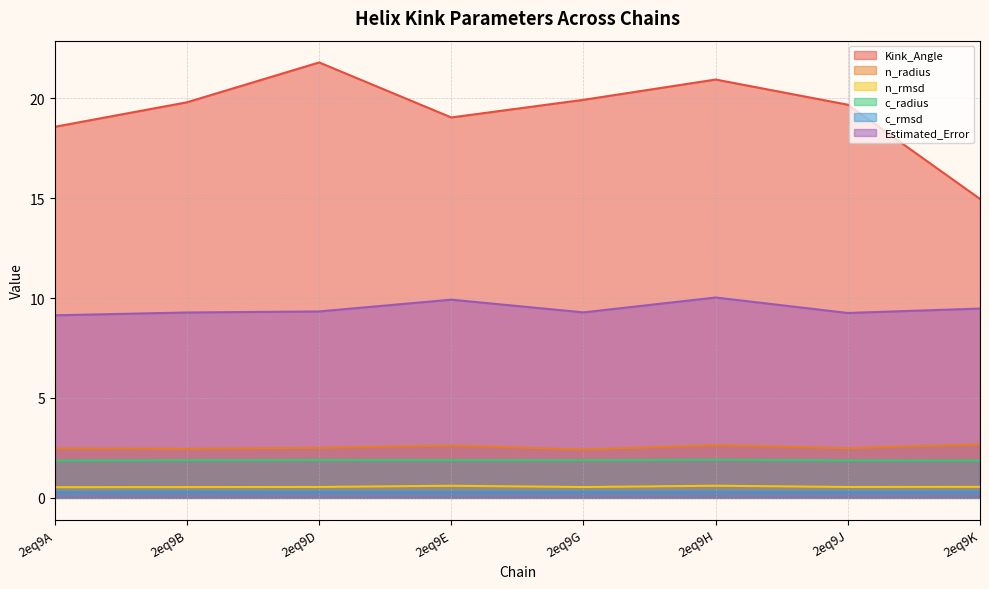

Rank the series by their maximum value, from lowest to highest.

c_rmsd, n_rmsd, c_radius, n_radius, Estimated_Error, Kink_Angle